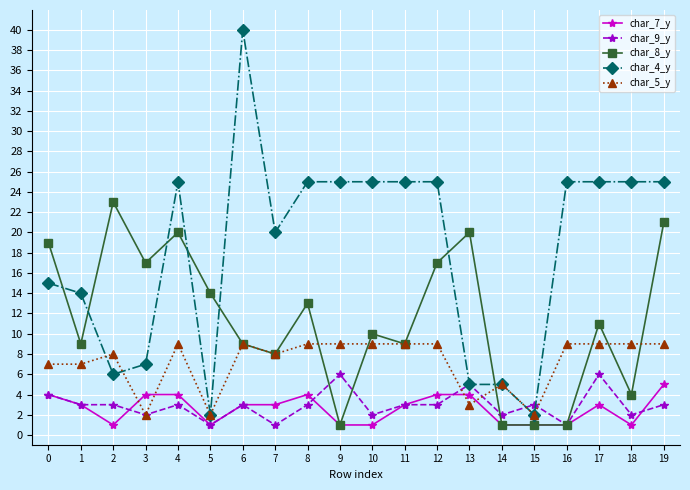

Reading left to right, what are all the values shown in this chart?

char_7_y: 0=4	1=3	2=1	3=4	4=4	5=1	6=3	7=3	8=4	9=1	10=1	11=3	12=4	13=4	14=1	15=1	16=1	17=3	18=1	19=5
char_9_y: 0=4	1=3	2=3	3=2	4=3	5=1	6=3	7=1	8=3	9=6	10=2	11=3	12=3	13=5	14=2	15=3	16=1	17=6	18=2	19=3
char_8_y: 0=19	1=9	2=23	3=17	4=20	5=14	6=9	7=8	8=13	9=1	10=10	11=9	12=17	13=20	14=1	15=1	16=1	17=11	18=4	19=21
char_4_y: 0=15	1=14	2=6	3=7	4=25	5=2	6=40	7=20	8=25	9=25	10=25	11=25	12=25	13=5	14=5	15=2	16=25	17=25	18=25	19=25
char_5_y: 0=7	1=7	2=8	3=2	4=9	5=2	6=9	7=8	8=9	9=9	10=9	11=9	12=9	13=3	14=5	15=2	16=9	17=9	18=9	19=9